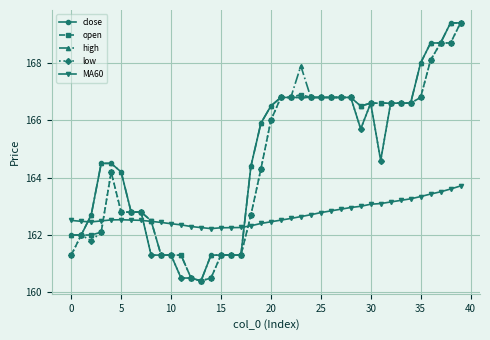

At how many categories does at least one series exceed 161?

40